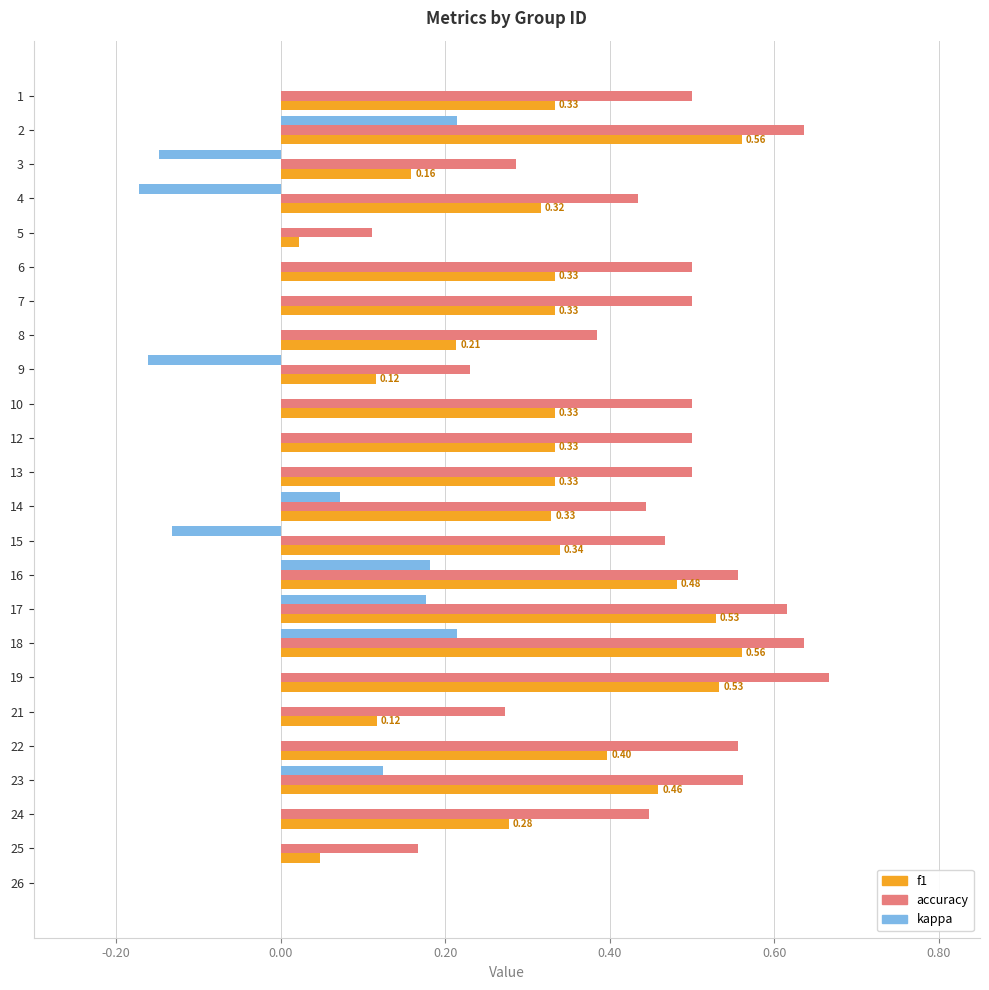

Which series changed the most between 1 and 23?

f1